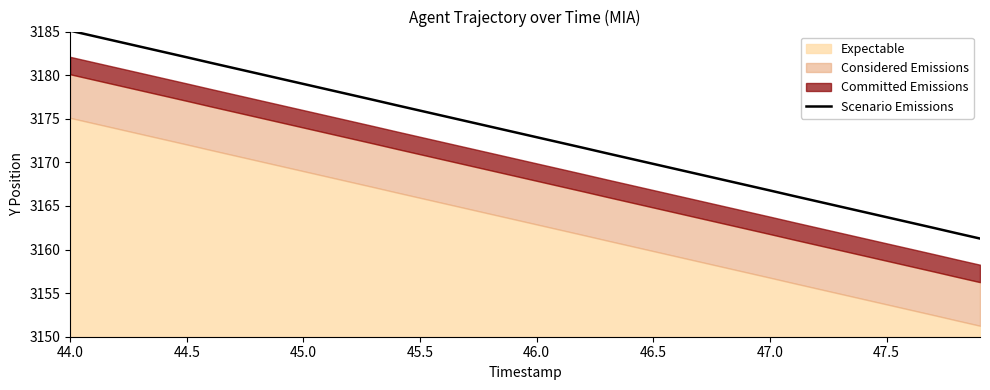

Does the chart display data point markers on the line(s)?

No